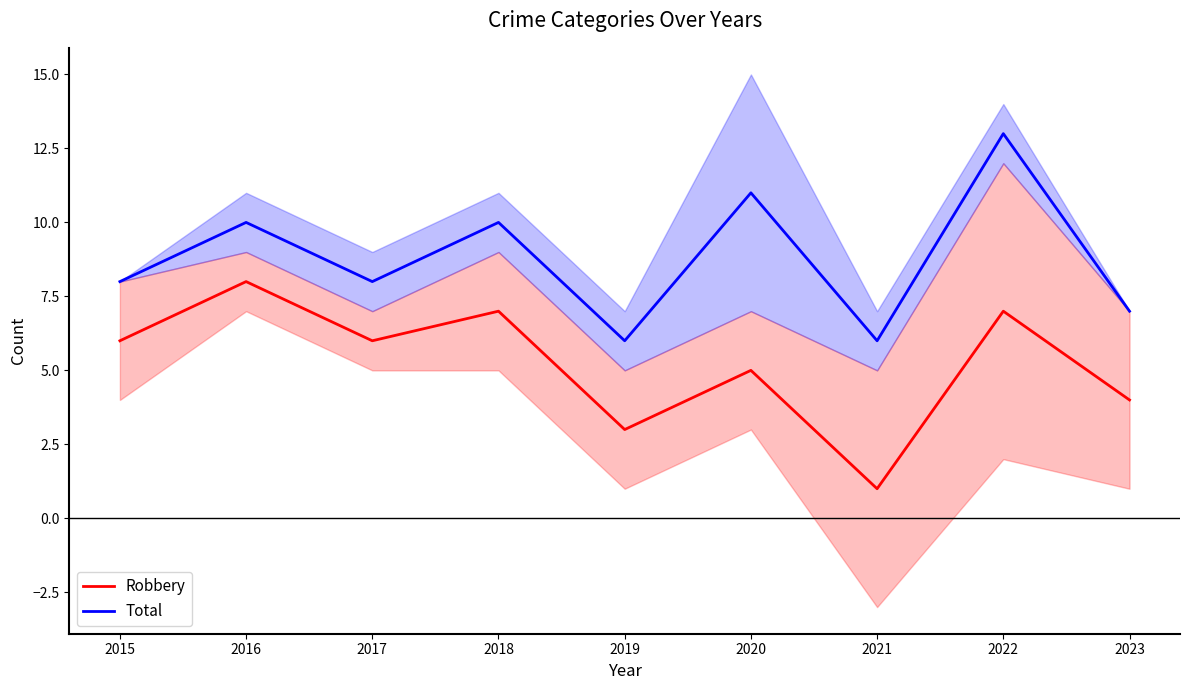

What is the minimum value shown in the chart?

1